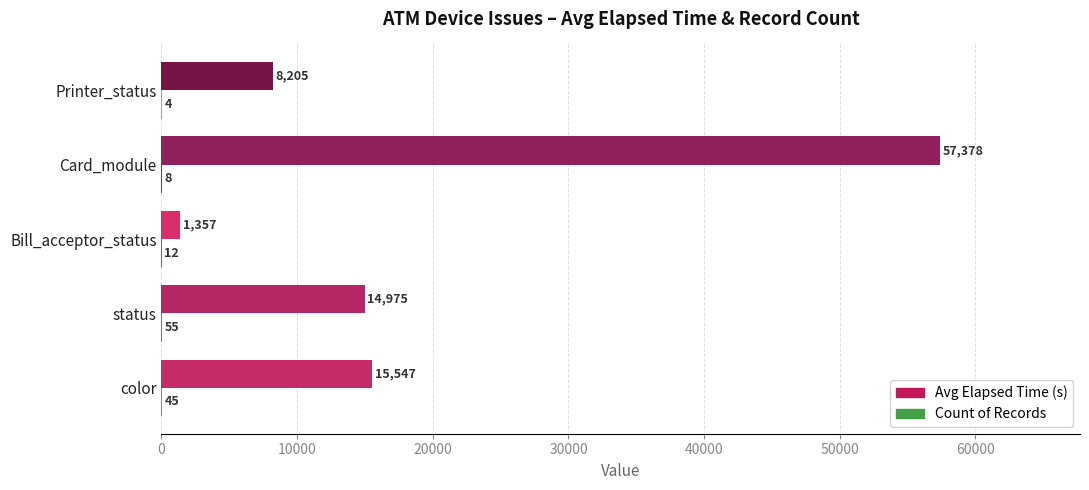

What is the greatest value displayed?

57378